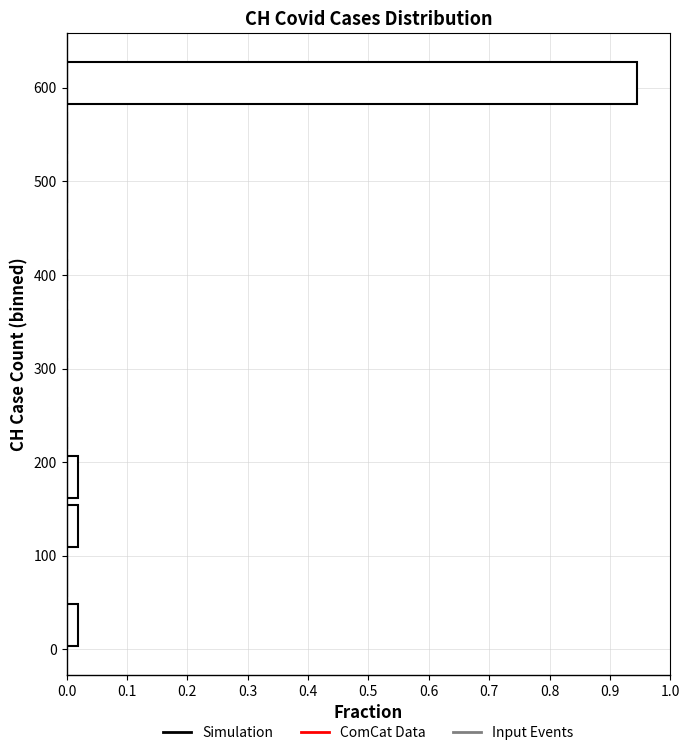

Reading bottom to top, list every bar in this chart as the range it spans on the y-axis followed by its length. Neither the bar edges nor the lengths are printed on the chart, so give them approximately, as read against the axes.

0 to 50: 0.02
50 to 110: 0
110 to 160: 0.02
160 to 210: 0.02
210 to 260: 0
260 to 320: 0
320 to 370: 0
370 to 420: 0
420 to 470: 0
470 to 530: 0
530 to 580: 0
580 to 630: 0.94